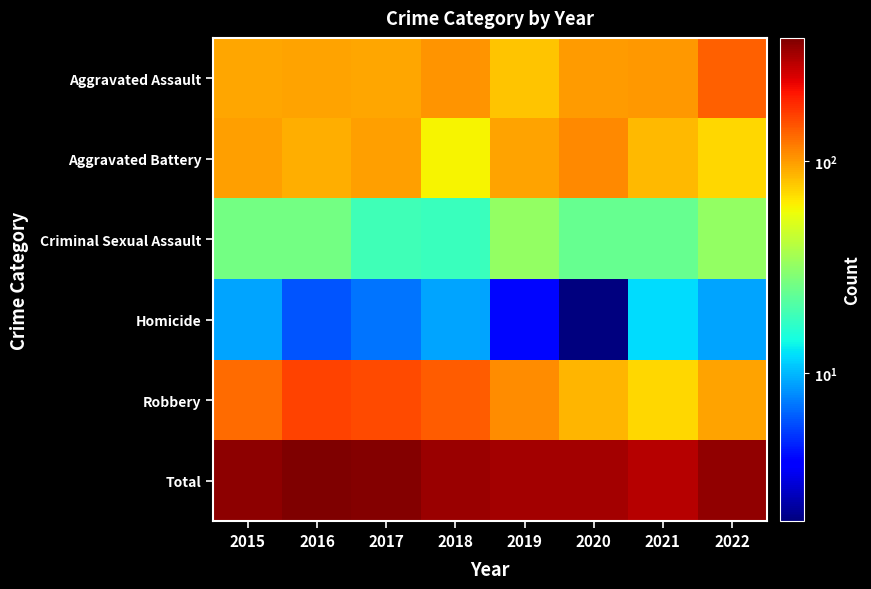

Reading right to left, extract all data points from this chart.

Aggravated Assault: 2022=139	2021=102	2020=100	2019=80	2018=103	2017=94	2016=96	2015=94
Aggravated Battery: 2022=71	2021=84	2020=110	2019=96	2018=61	2017=98	2016=90	2015=97
Criminal Sexual Assault: 2022=32	2021=24	2020=24	2019=32	2018=18	2017=19	2016=26	2015=26
Homicide: 2022=9	2021=12	2020=2	2019=4	2018=9	2017=7	2016=6	2015=9
Robbery: 2022=95	2021=72	2020=87	2019=109	2018=142	2017=155	2016=163	2015=131
Total: 2022=346	2021=294	2020=323	2019=321	2018=333	2017=373	2016=381	2015=357